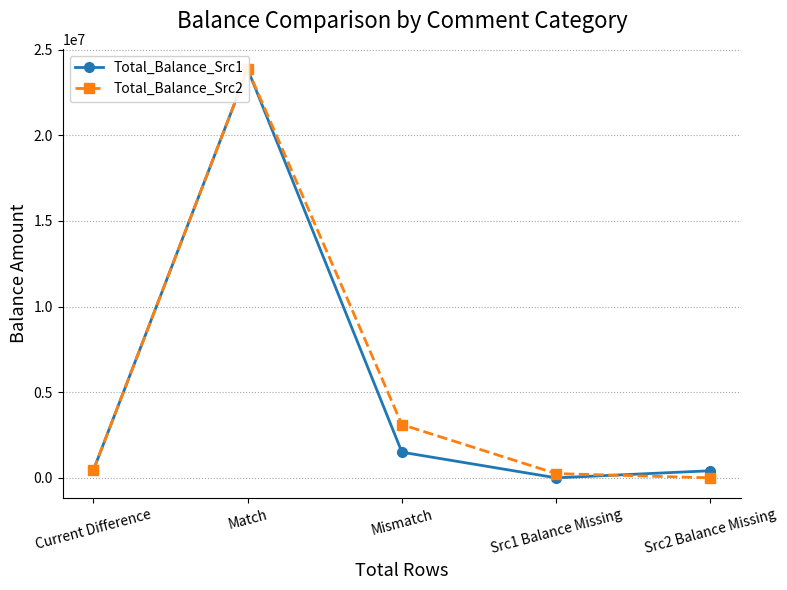

At Src1 Balance Missing, list the series in order from largest to smallest.

Total_Balance_Src2, Total_Balance_Src1